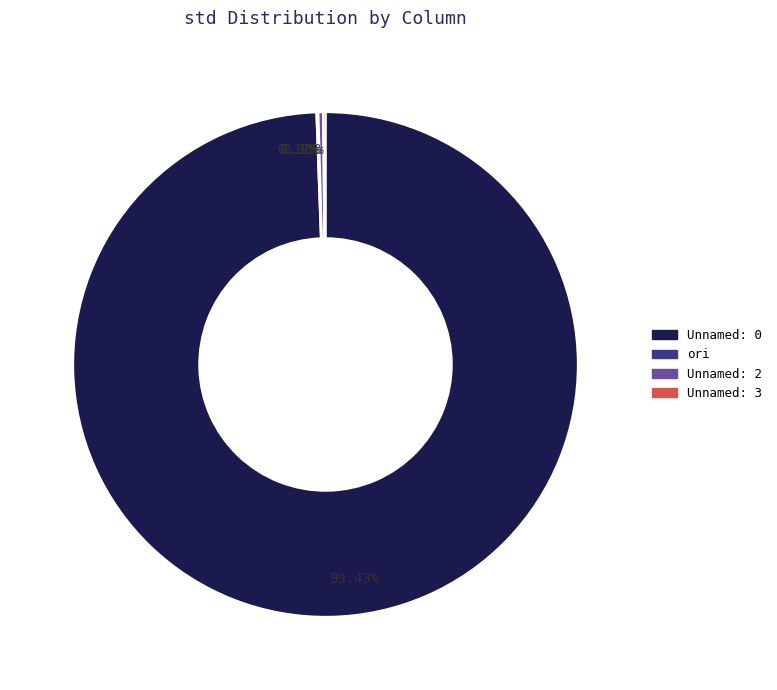

Which slice represents more than half of the pie?

Unnamed: 0